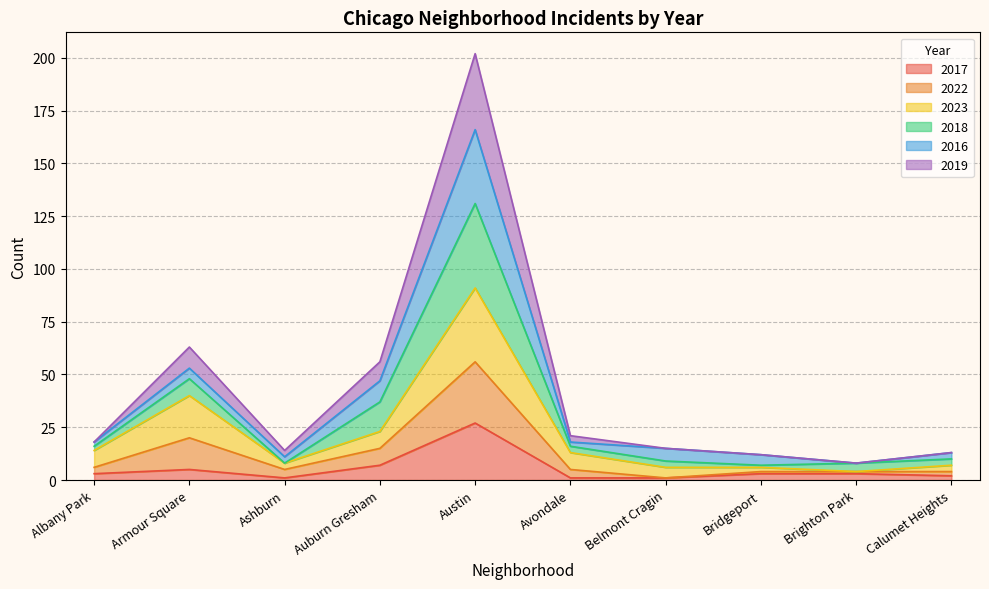

What is the label of the 8th point from the left?

Bridgeport